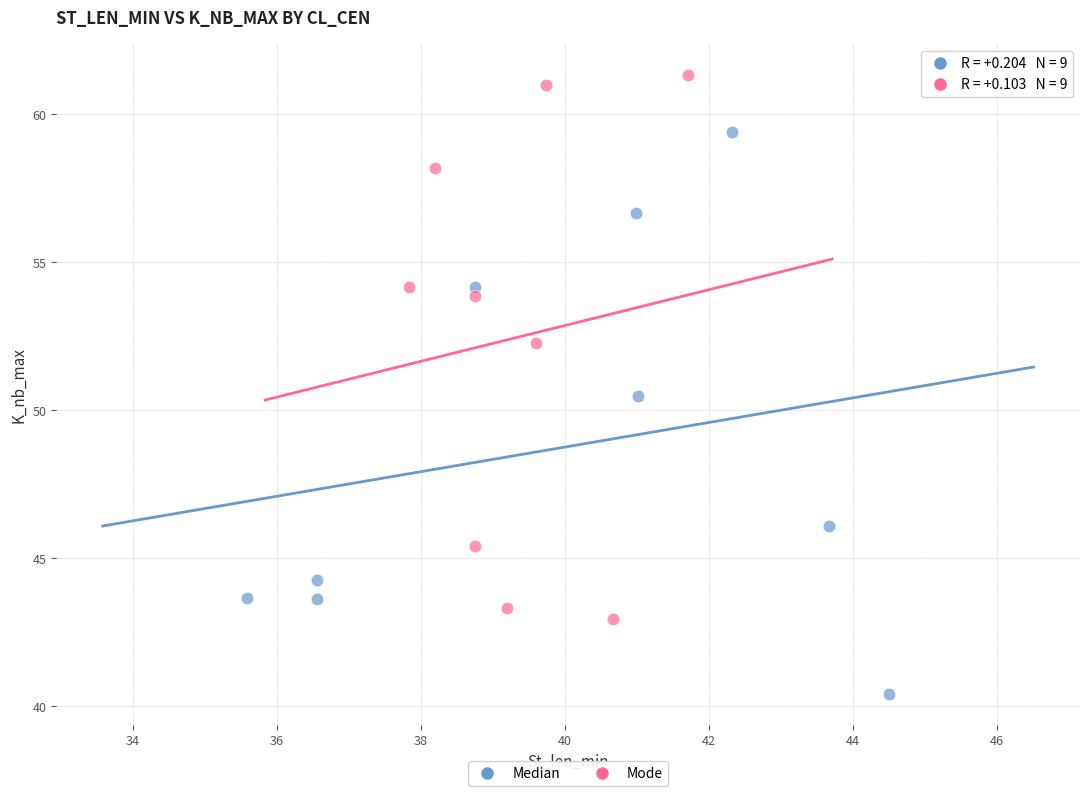

Which series reaches the maximum Y coordinate?

Mode